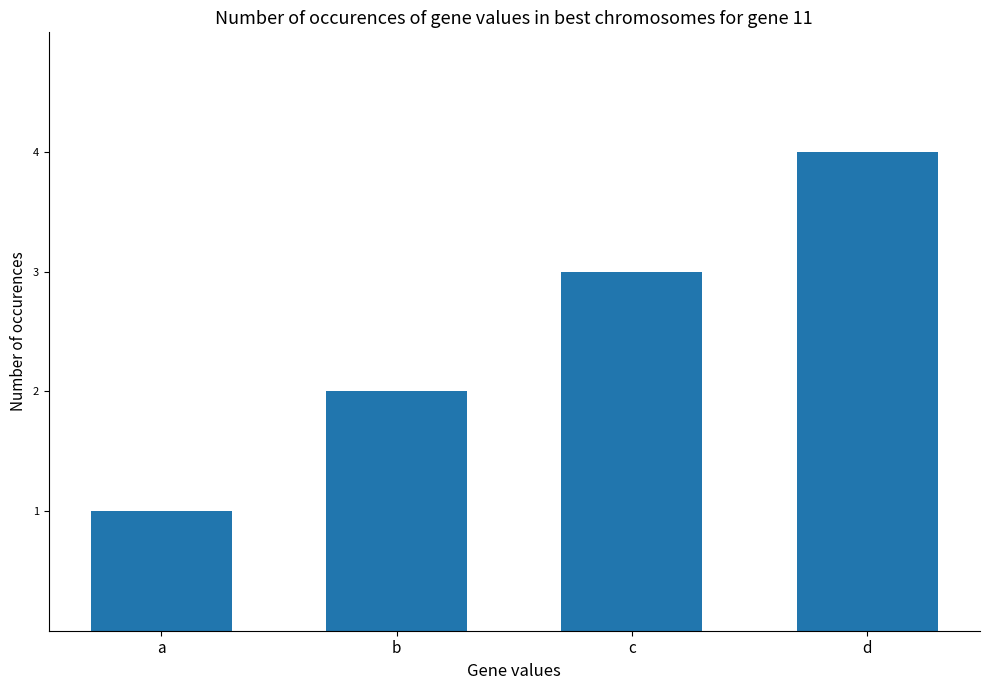

Rank the categories by value from highest to lowest.

d, c, b, a